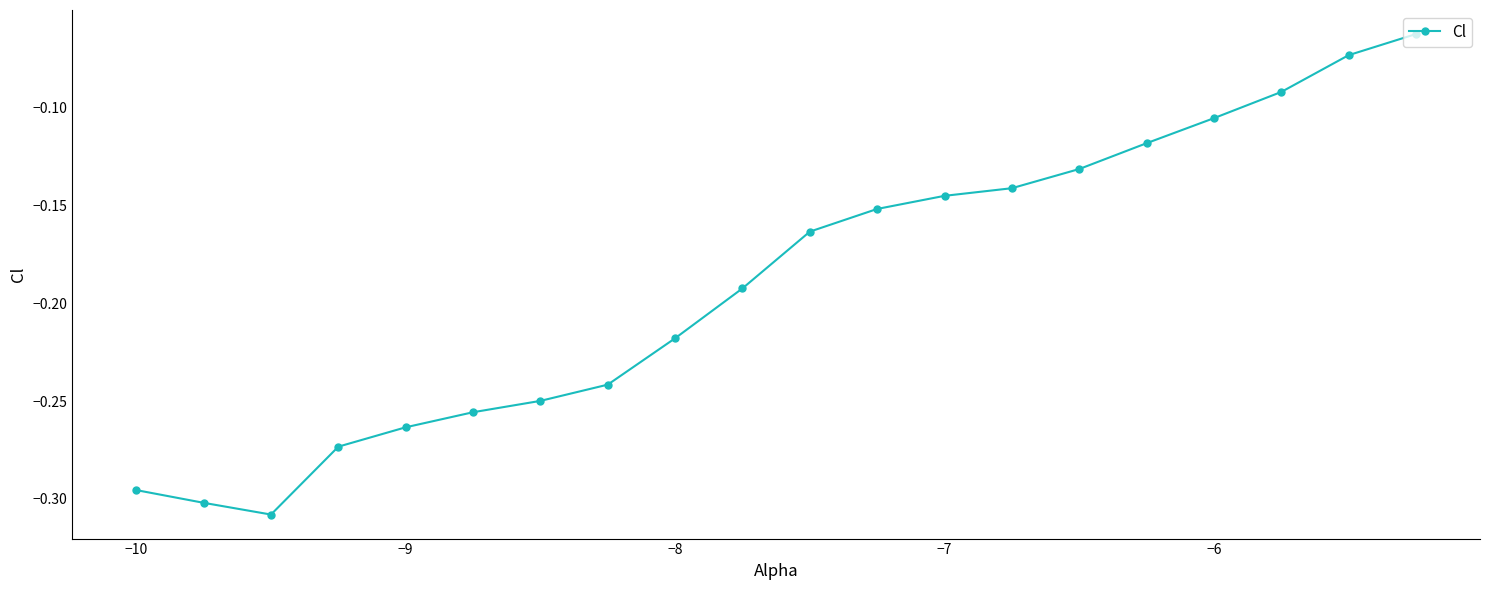

How many lines are shown in the chart?

1